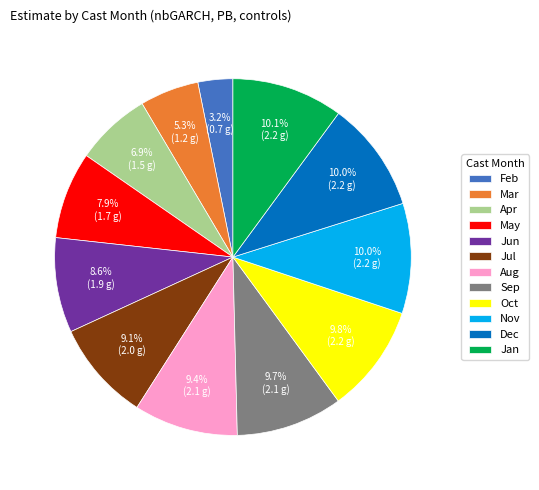

How many segments does this pie chart have?

12